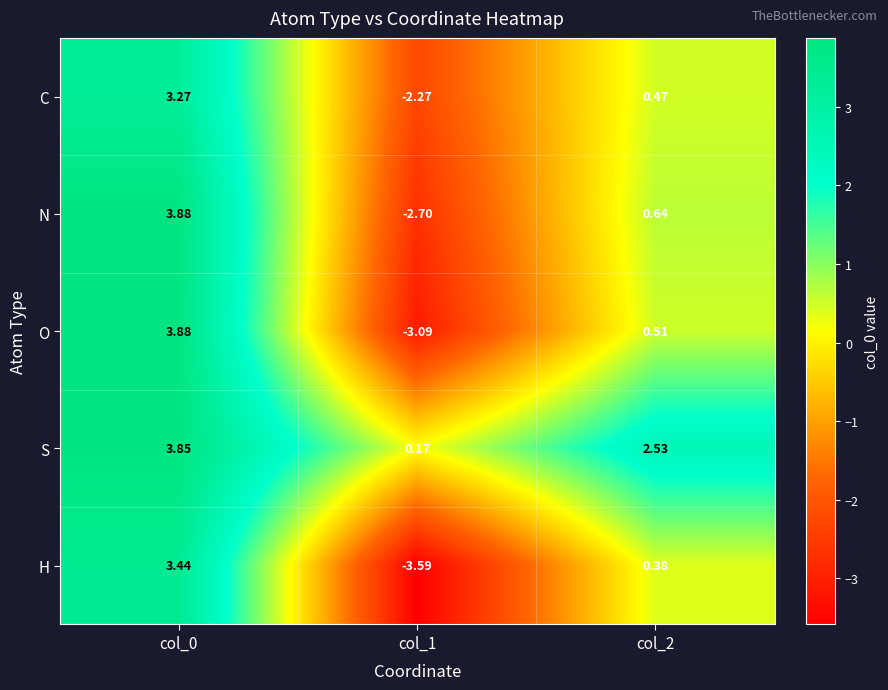

Which series has the largest total across all categories?

S